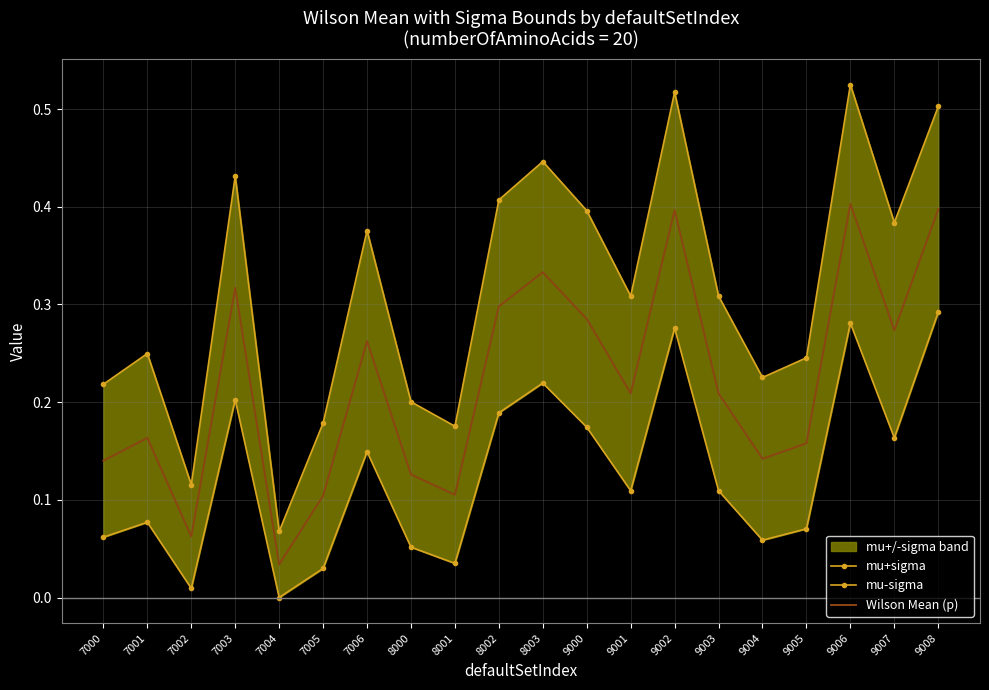

What is the difference between the maximum and minimum values in the mu-sigma series?

0.3